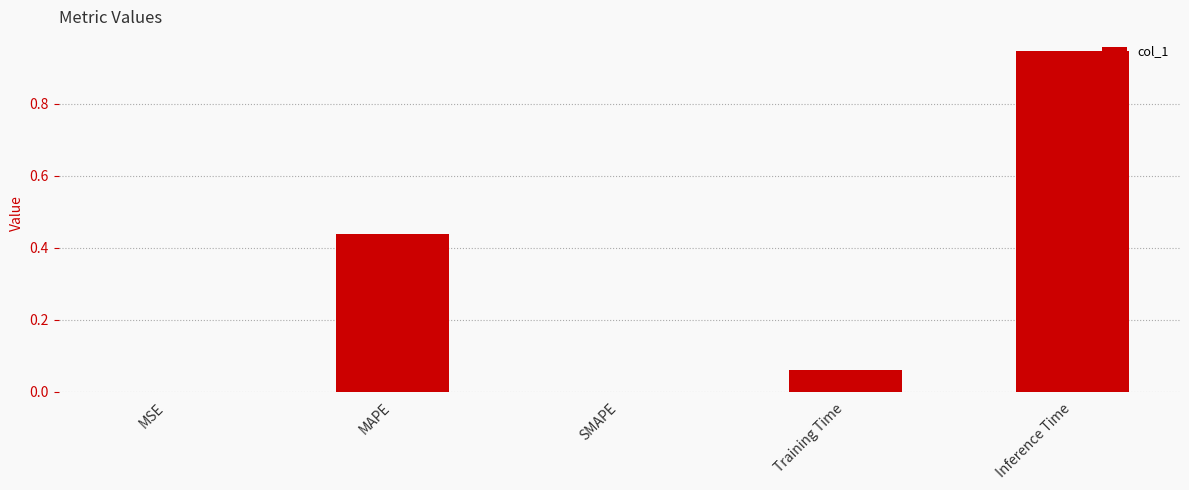

How many distinct data groups are displayed?

1